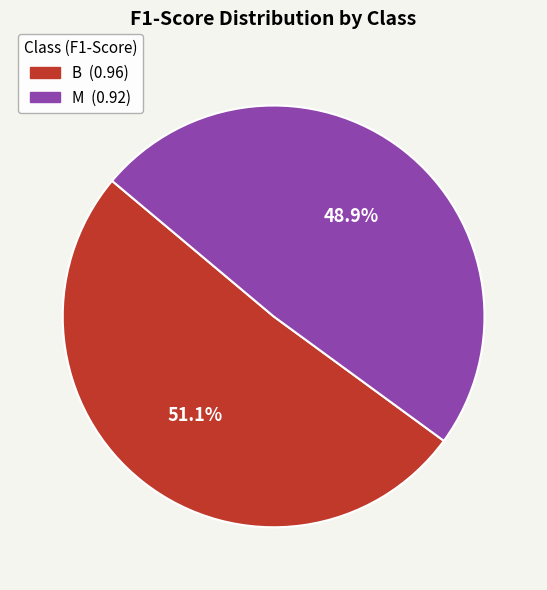

Does M represent more than half of the total?

No